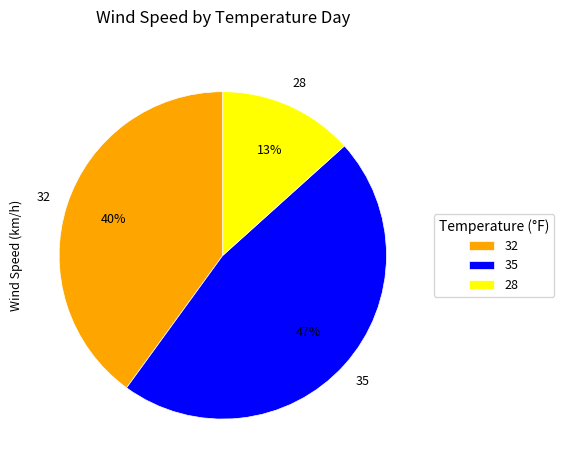

To the nearest percent, what portion does 32 represent?

40%